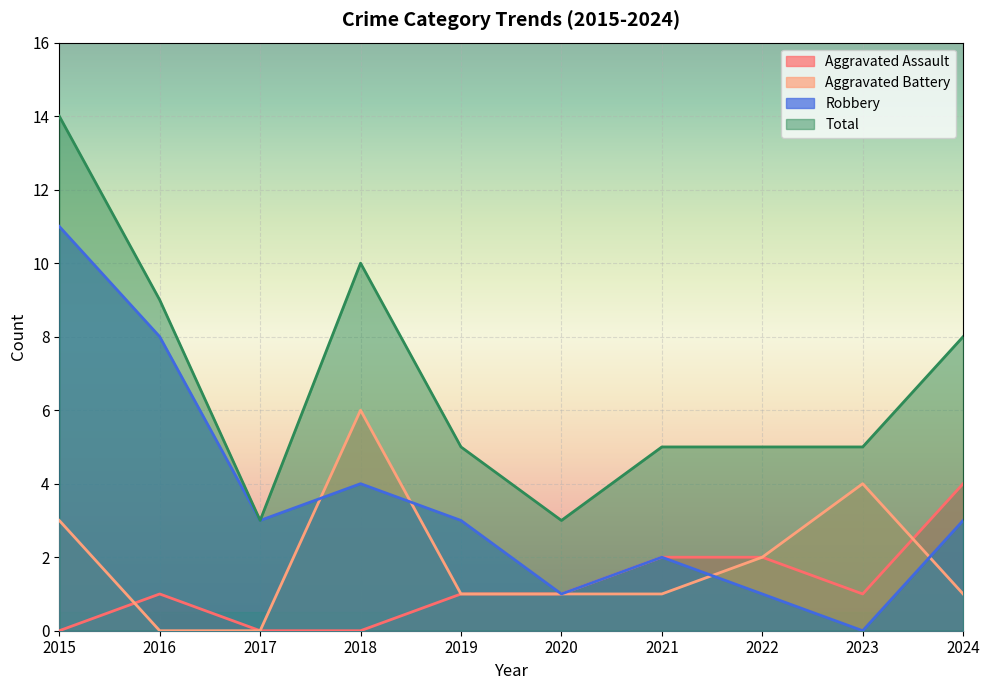

Which series has the largest total across all categories?

Total